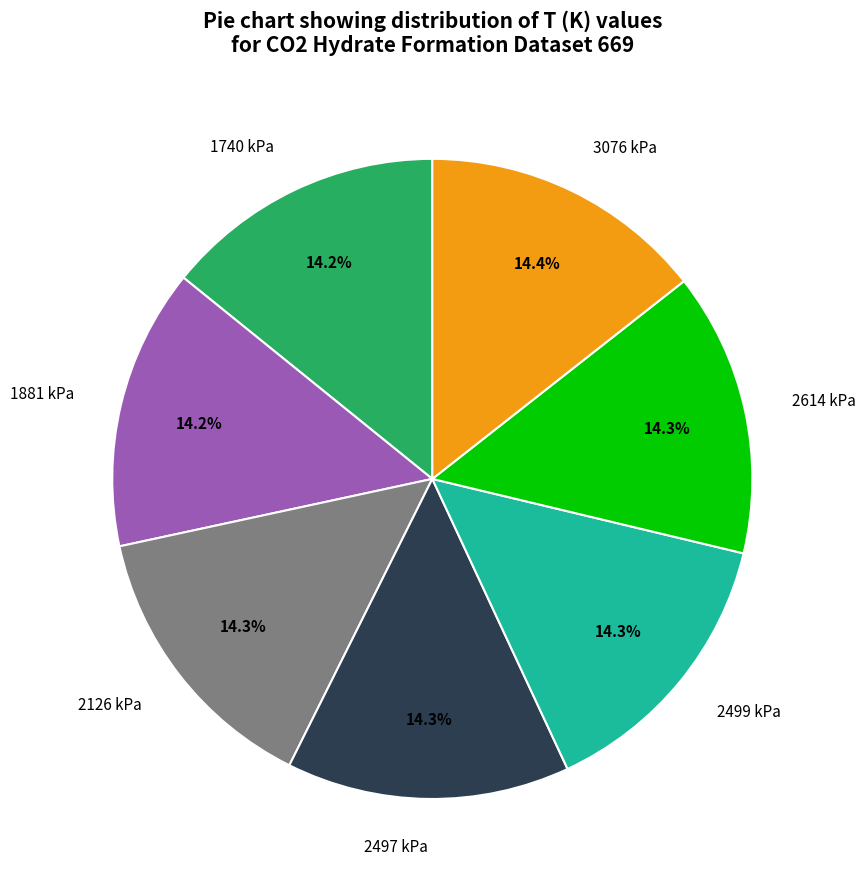

Approximately how many times larger is the value at 2614 kPa compared to 3076 kPa?

1.0